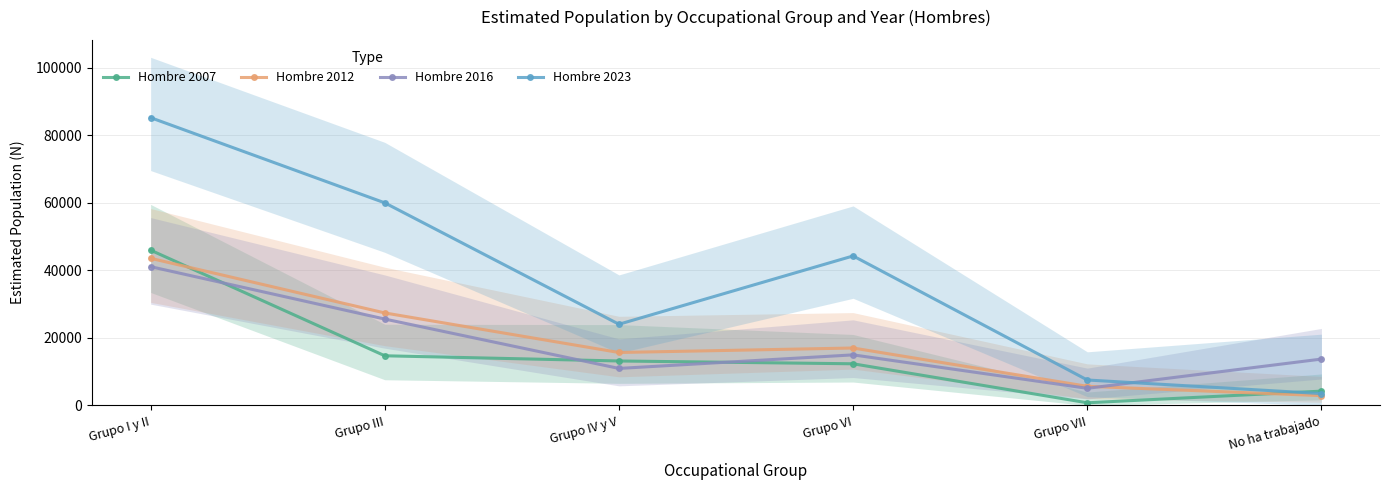

Reading right to left, list all the values displayed in this chart.

Hombre 2007: No ha trabajado=4228	Grupo VII=777	Grupo VI=12329	Grupo IV y V=13161	Grupo III=14700	Grupo I y II=45978
Hombre 2012: No ha trabajado=2890	Grupo VII=5653	Grupo VI=17003	Grupo IV y V=15674	Grupo III=27389	Grupo I y II=43565
Hombre 2016: No ha trabajado=13726	Grupo VII=5061	Grupo VI=14970	Grupo IV y V=10953	Grupo III=25579	Grupo I y II=41093
Hombre 2023: No ha trabajado=3500	Grupo VII=7528	Grupo VI=44270	Grupo IV y V=24039	Grupo III=59996	Grupo I y II=85231